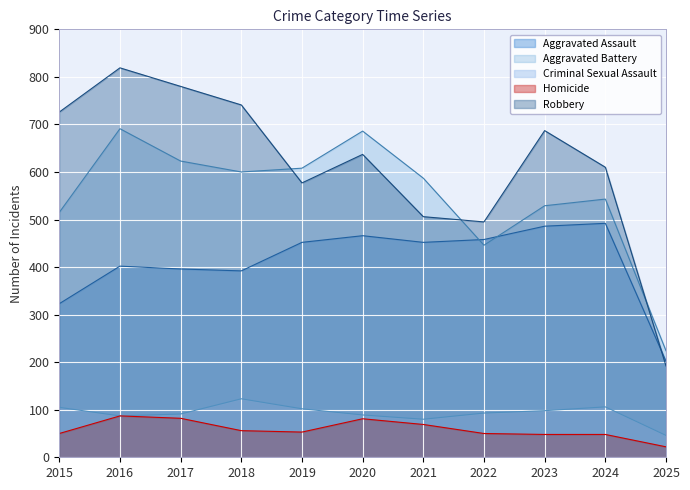

List the labels in order of Aggravated Assault value, largest first.

2024, 2023, 2020, 2022, 2019, 2021, 2016, 2017, 2018, 2015, 2025